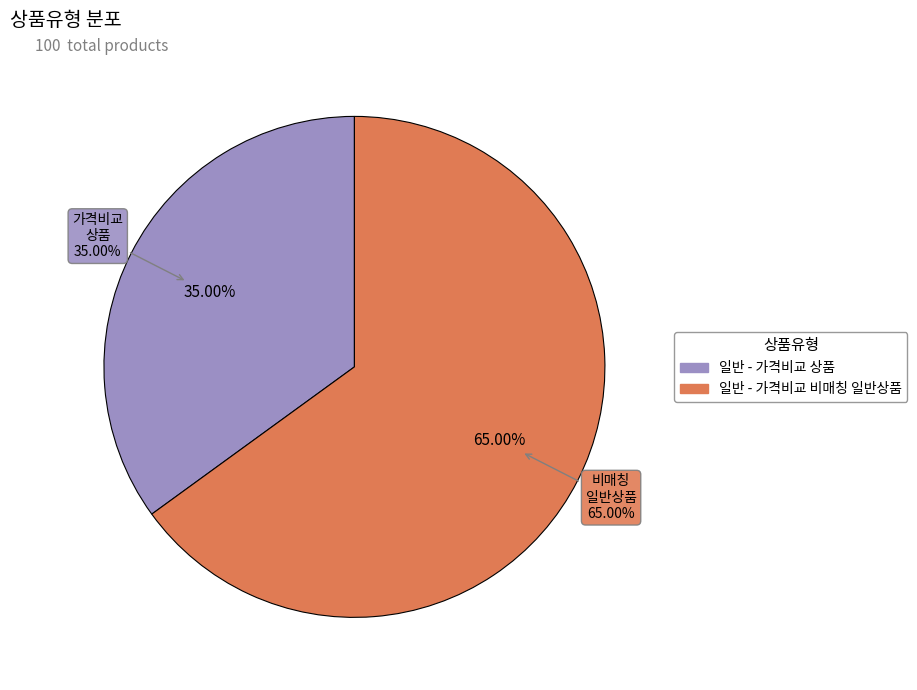

Is it true that 일반 - 가격비교 상품 is 48% of the pie?

False